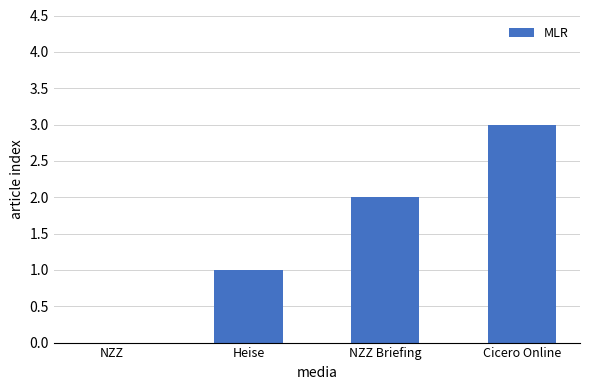

Read the value at Cicero Online.

3